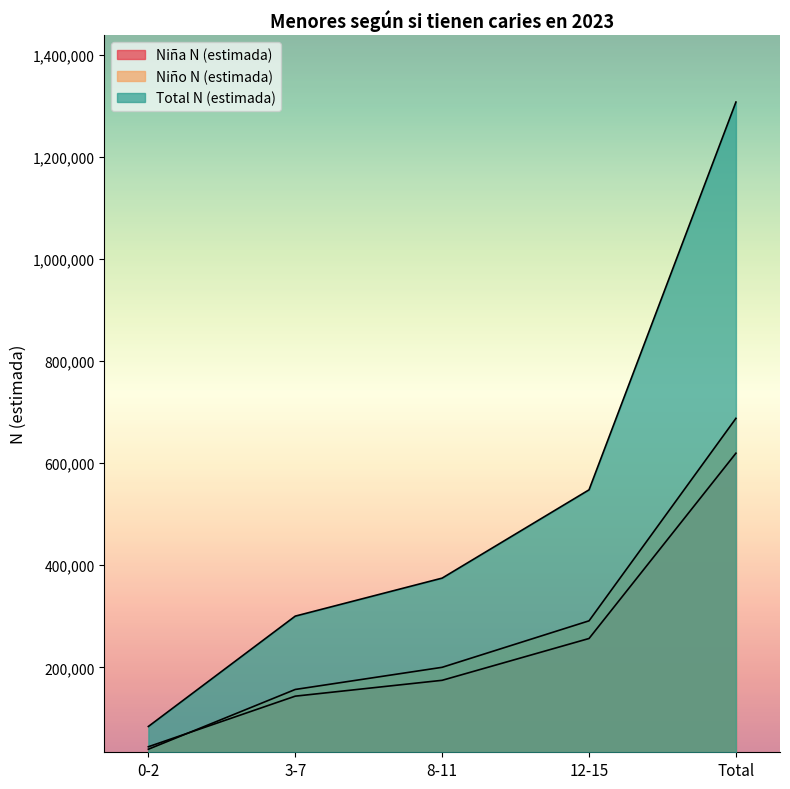

Rank the series at Total from highest to lowest value.

Total N (estimada), Niño N (estimada), Niña N (estimada)